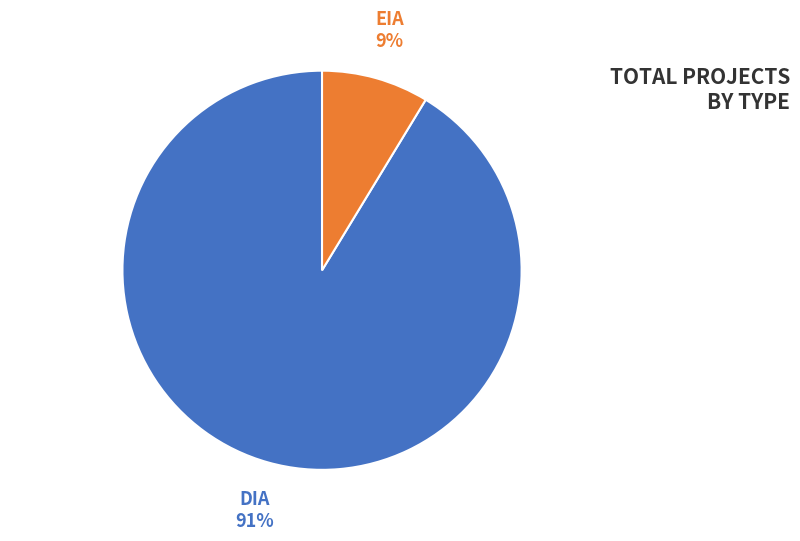

To the nearest percent, what is the average slice percentage?

50%